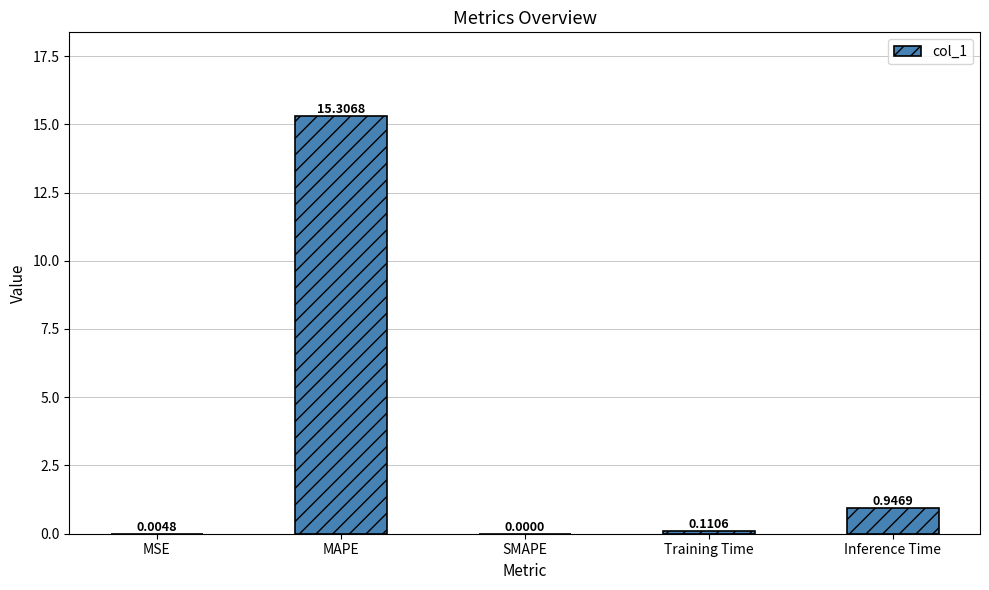

At which label is the value closest to 7?

Inference Time